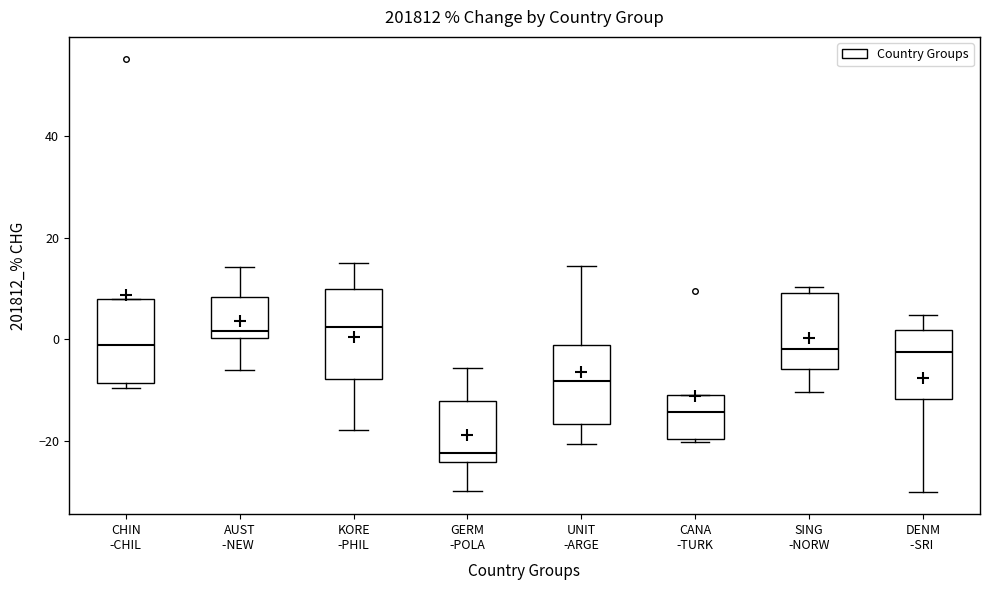

Where does the lower whisker of the box for DENM -SRI end on the y-axis? The values are not printed on the chart, so give them approximately, as read against the axis.

-30